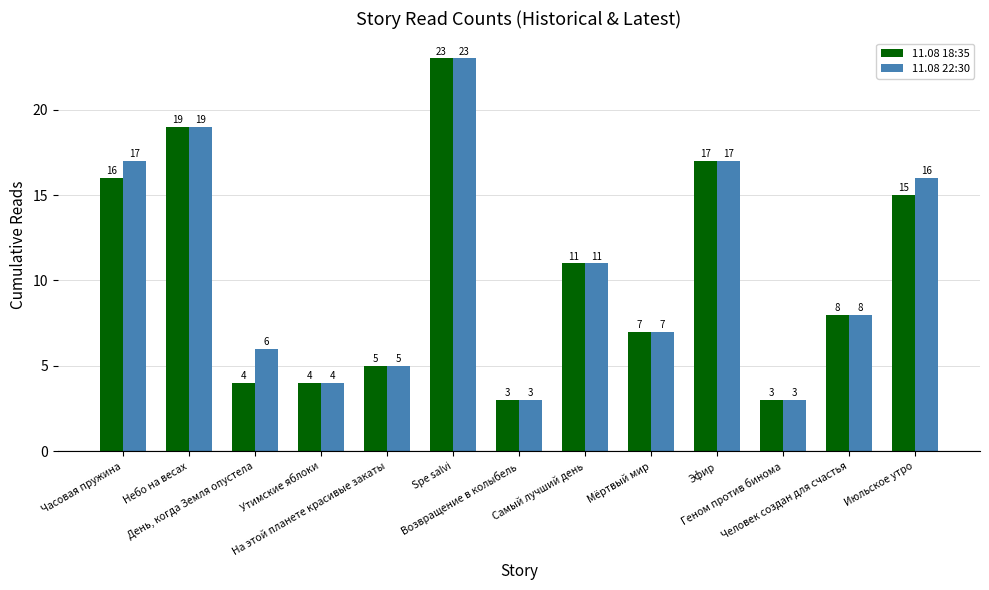

At how many categories does at least one series exceed 12?

5